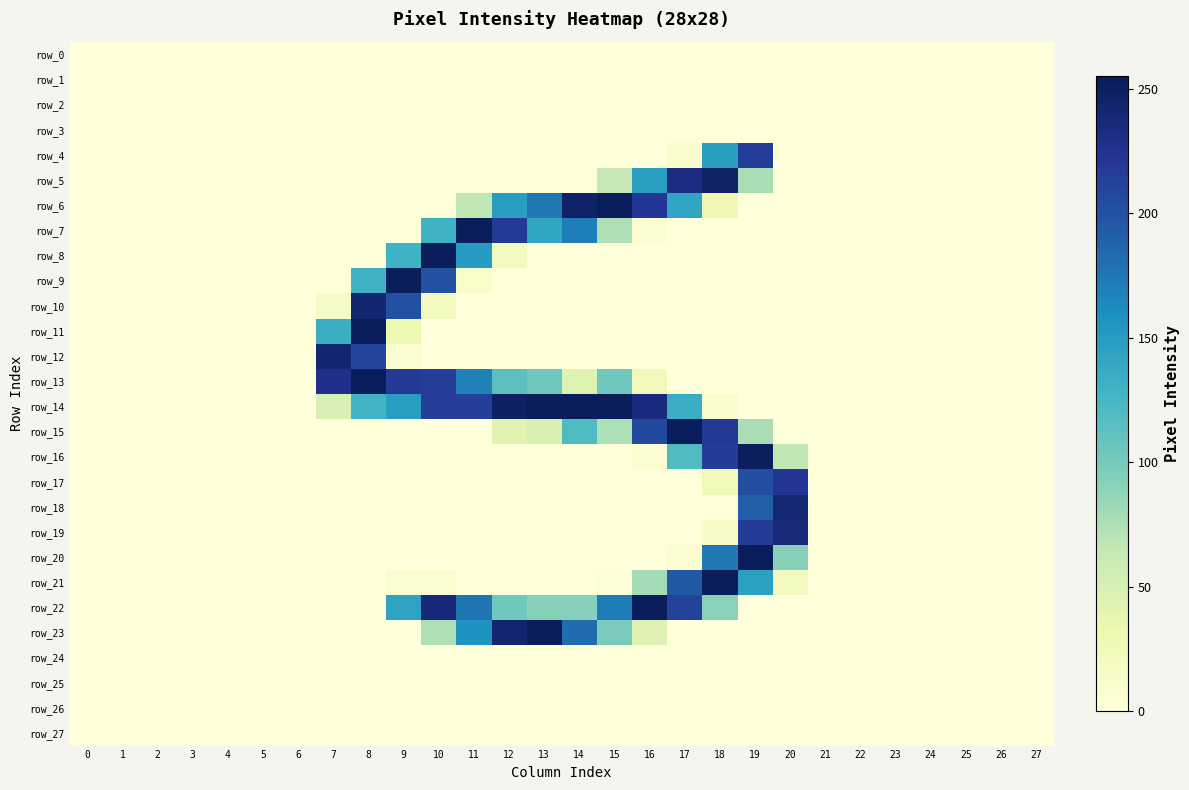

The value of row_4 at 18 is 148. True or false?

True